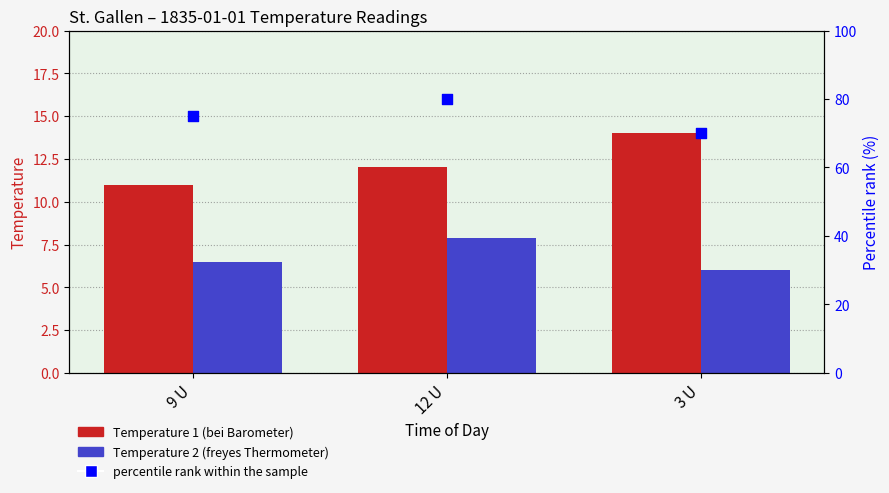

Which series has the largest Y range (max minus min)?

percentile rank within the sample